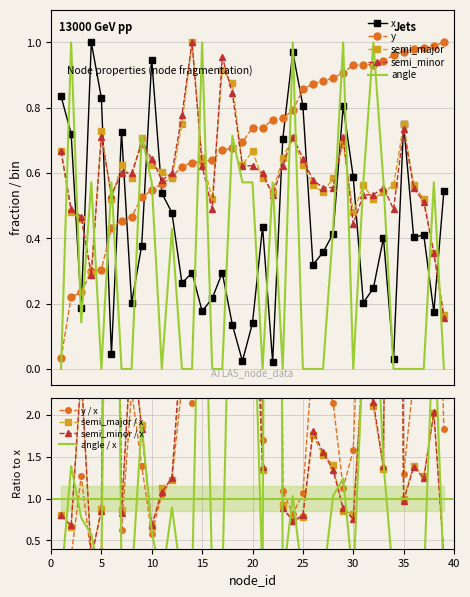

What is the sum of the x values at 11 and 6?

0.6